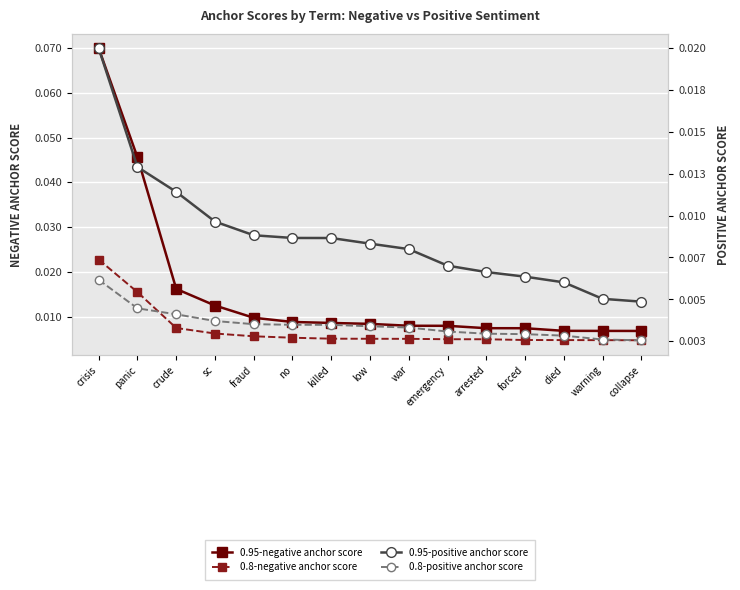

What are all the series names shown in the legend?

0.95-negative anchor score, 0.8-negative anchor score, 0.95-positive anchor score, 0.8-positive anchor score